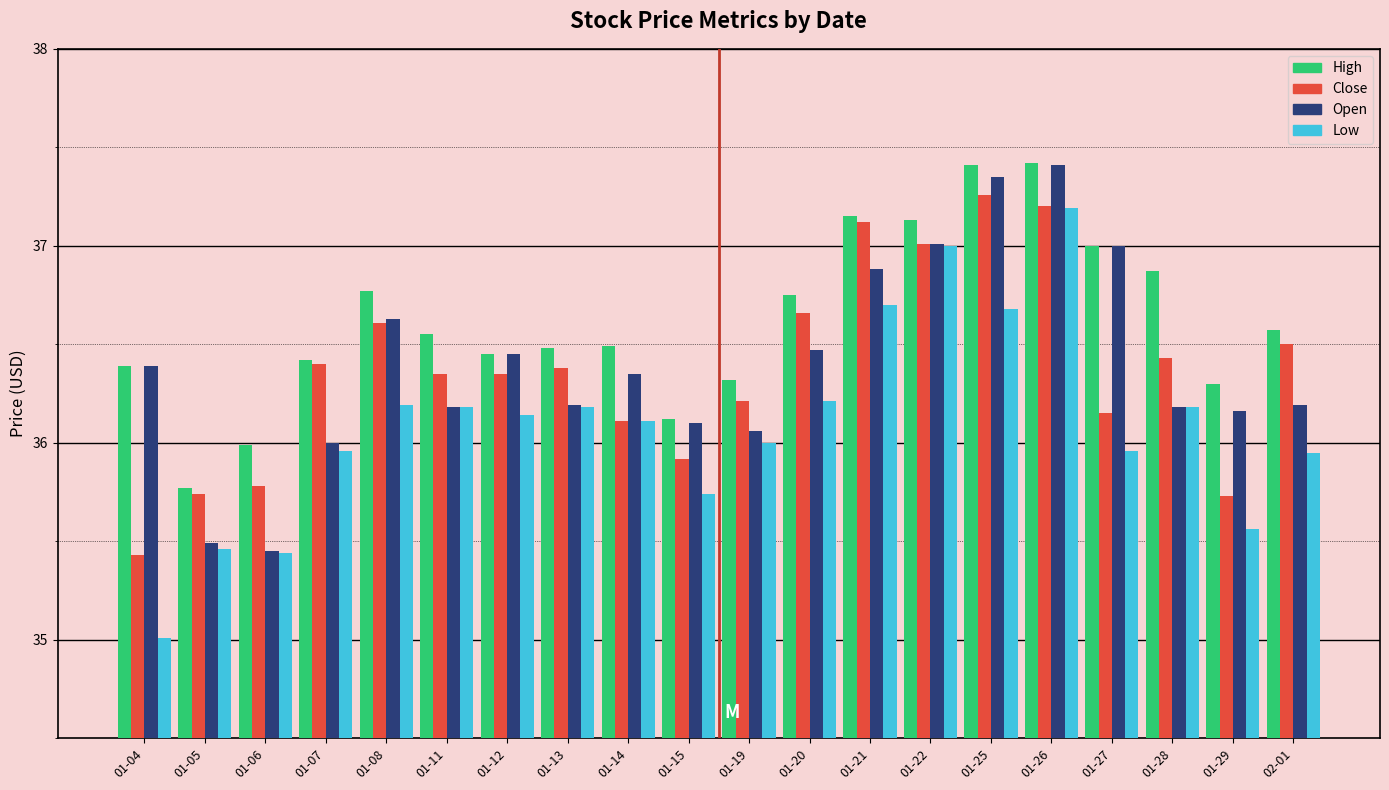

What value does the Close series have at 01-06?

35.8